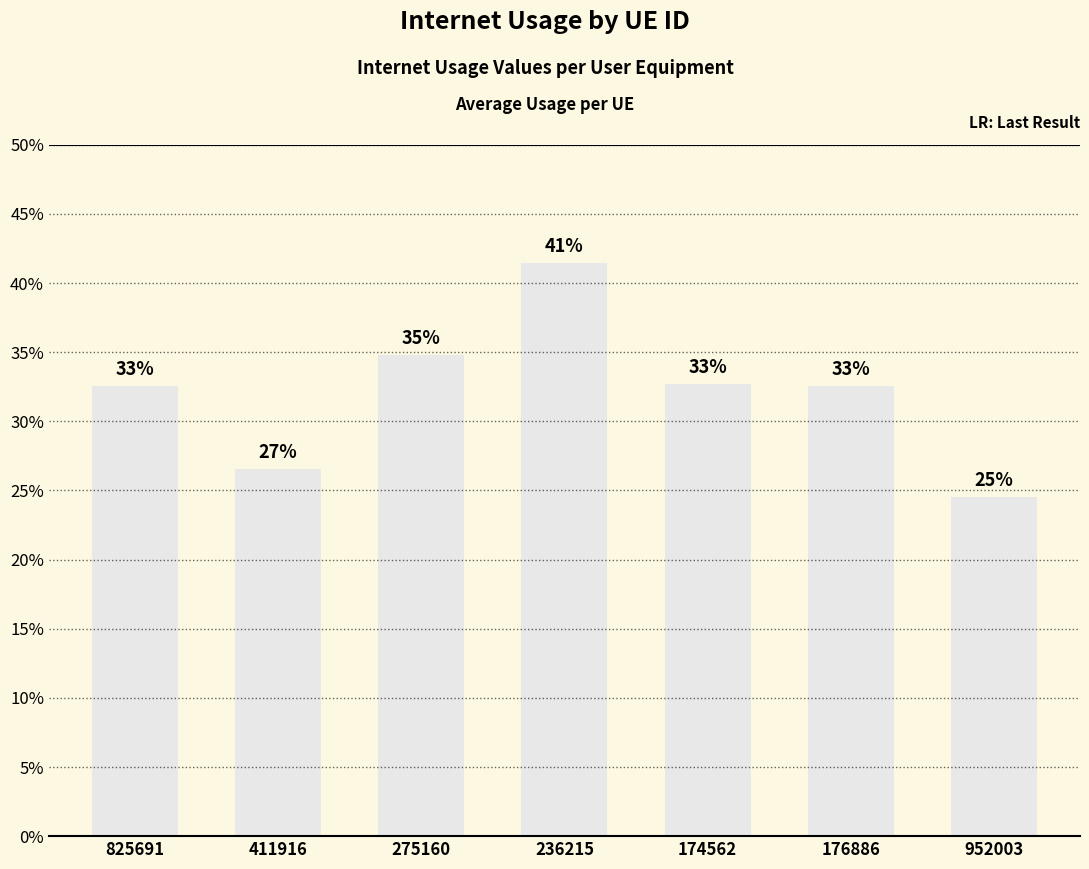

Does the chart contain any negative values?

No